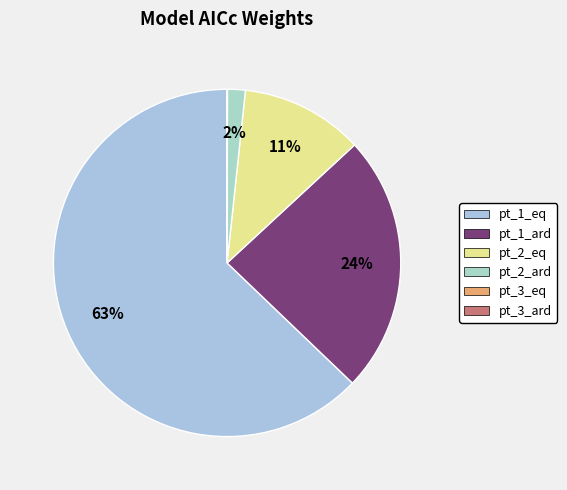

To the nearest percent, what is the combined percentage of pt_1_eq and pt_3_ard?

63%